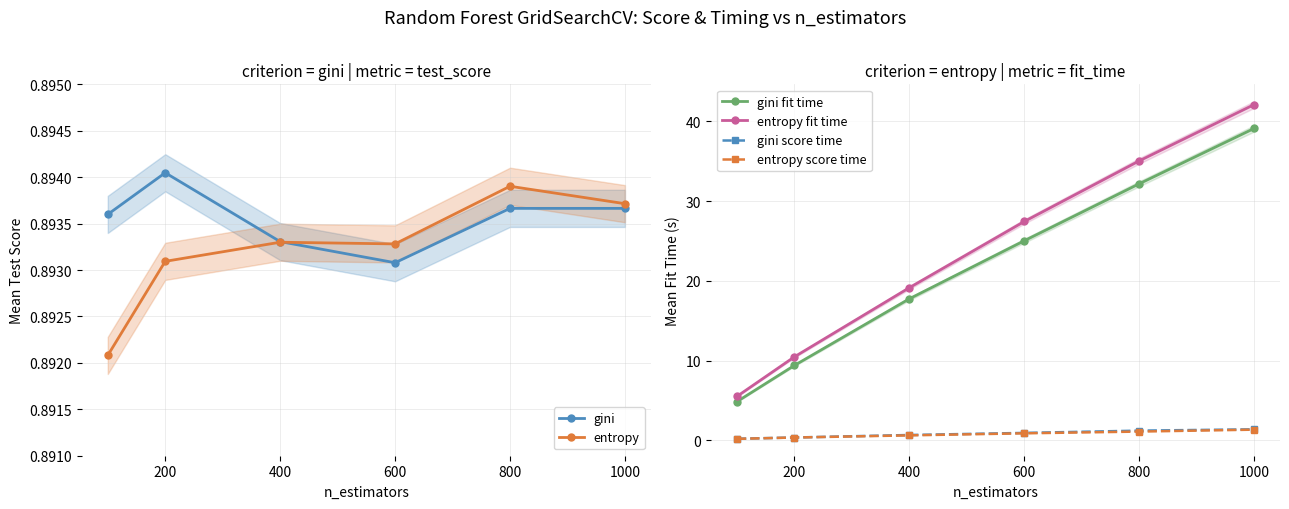

Reading left to right, transcribe all the data shown in this chart.

gini: 0.9	0.9	0.9	0.9	0.9	0.9
entropy: 0.9	0.9	0.9	0.9	0.9	0.9
gini fit time: 4.9	9.4	17.8	25.0	32.2	39.1
entropy fit time: 5.5	10.5	19.1	27.4	35.0	42.1
gini score time: 0.2	0.4	0.7	0.9	1.2	1.4
entropy score time: 0.2	0.4	0.6	0.9	1.1	1.3